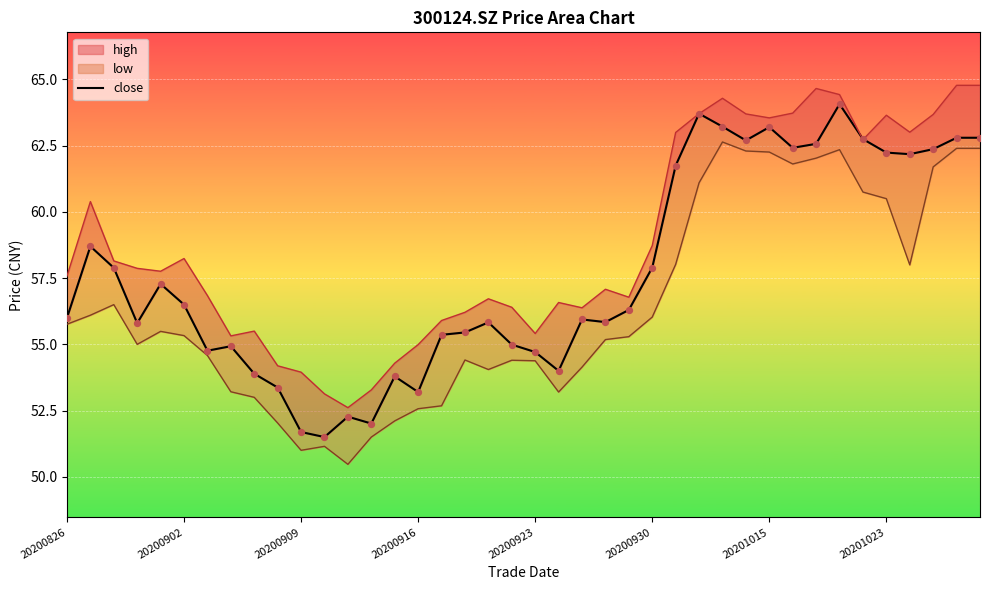

What is the ratio of the value at 27 to the value at 33?

1.0